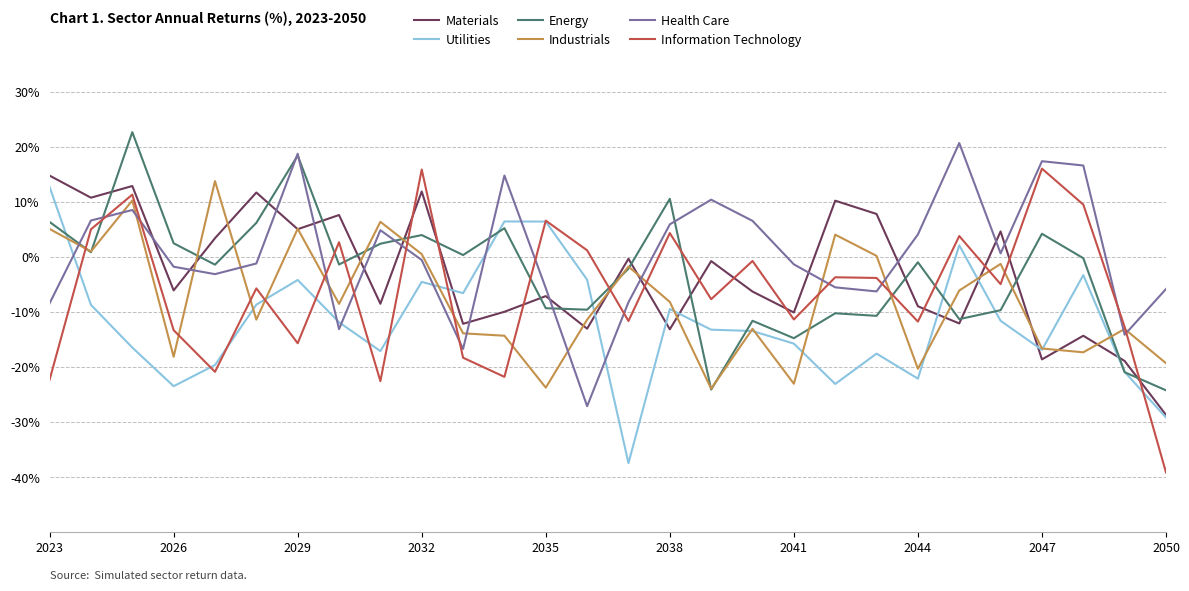

True or false: Energy and Utilities cross at least once.

True